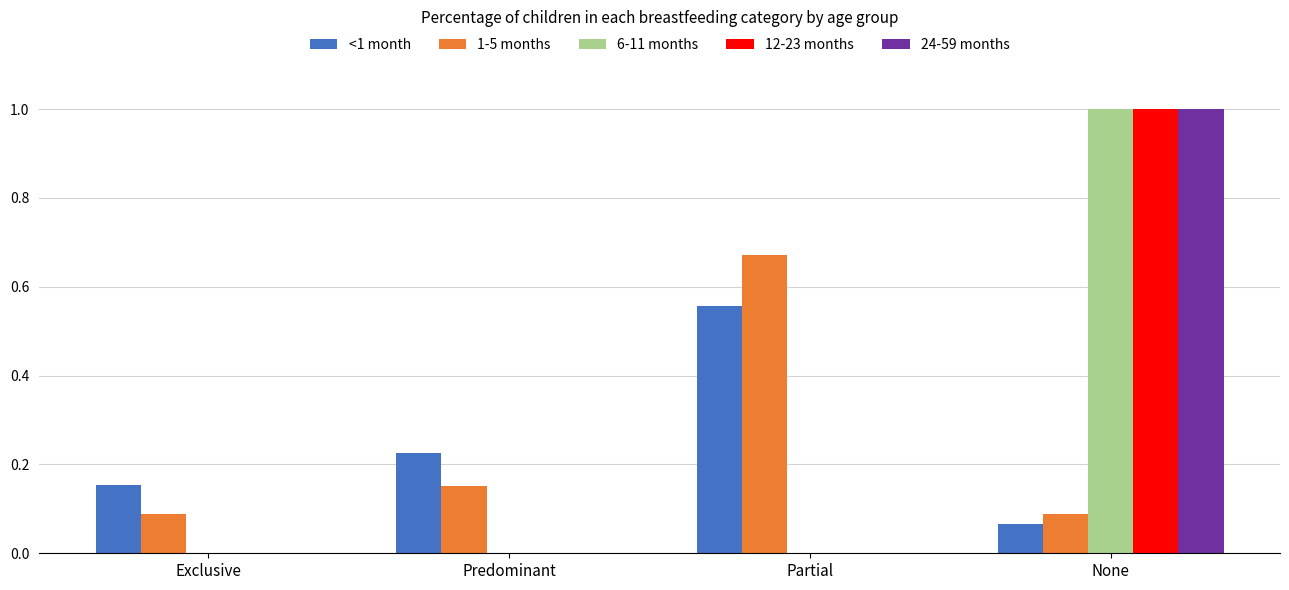

What are all the series names shown in the legend?

<1 month, 1-5 months, 6-11 months, 12-23 months, 24-59 months